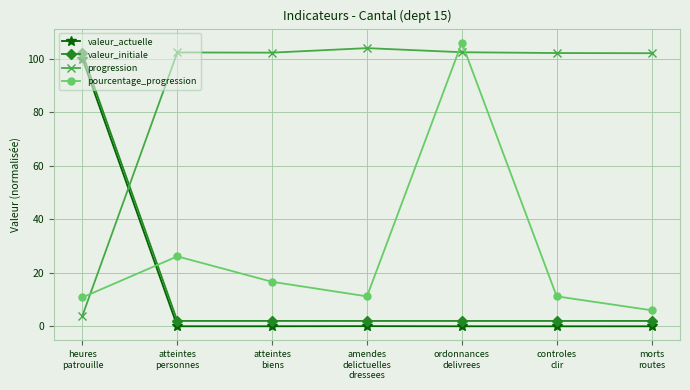

List the series in order of their peak value, highest first.

pourcentage_progression, progression, valeur_initiale, valeur_actuelle